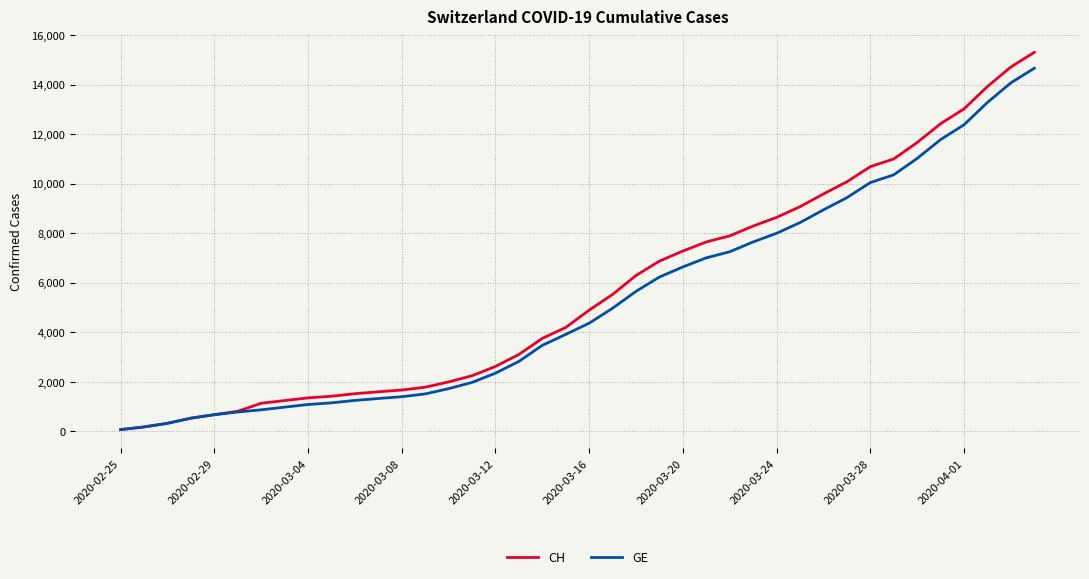

Is this an area chart (filled region under the line)?

No